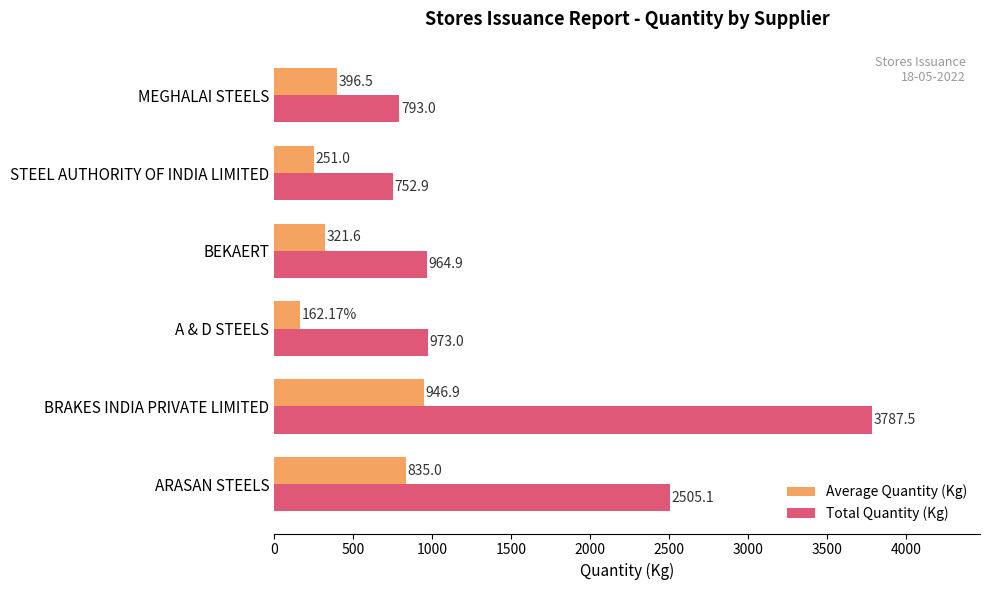

Between A & D STEELS and BEKAERT, which series saw the biggest shift?

Average Quantity (Kg)